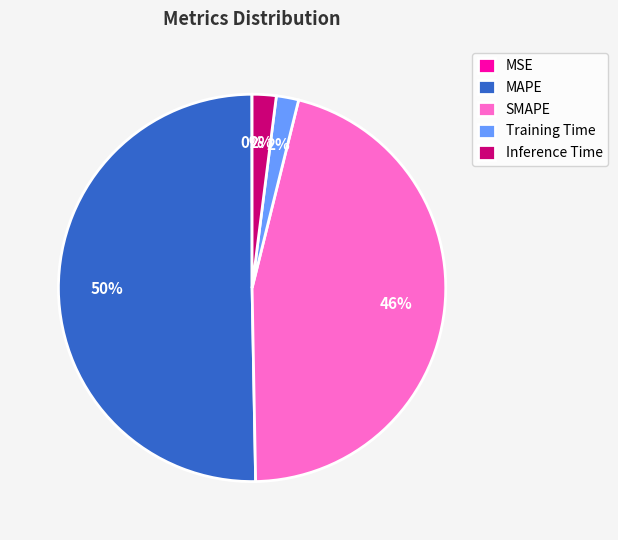

Is the sum of Training Time and MAPE greater than half?

Yes